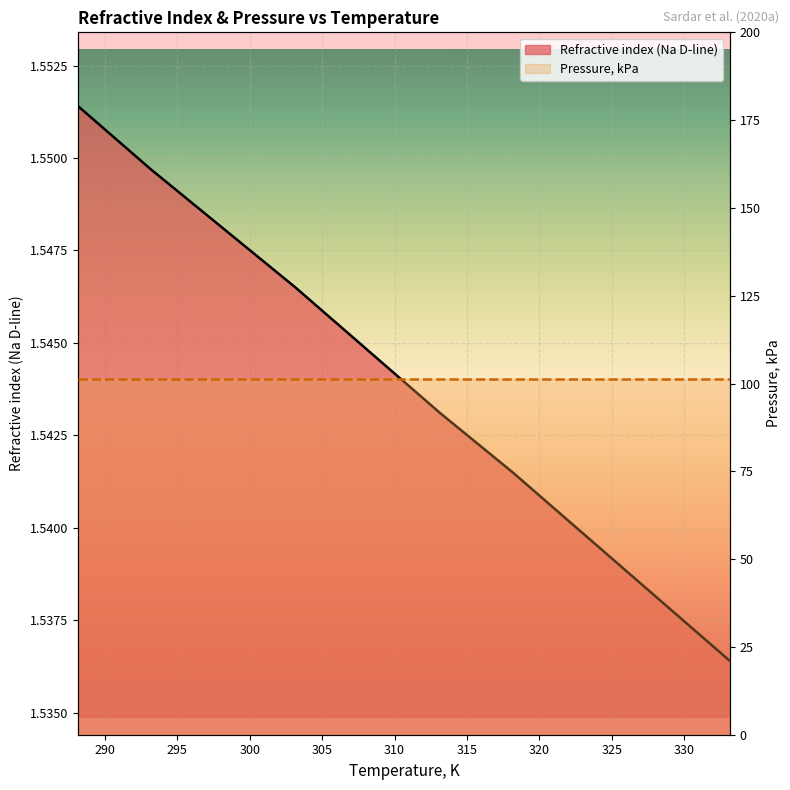

Which has a higher value, 313.15 or 293.15?

293.15